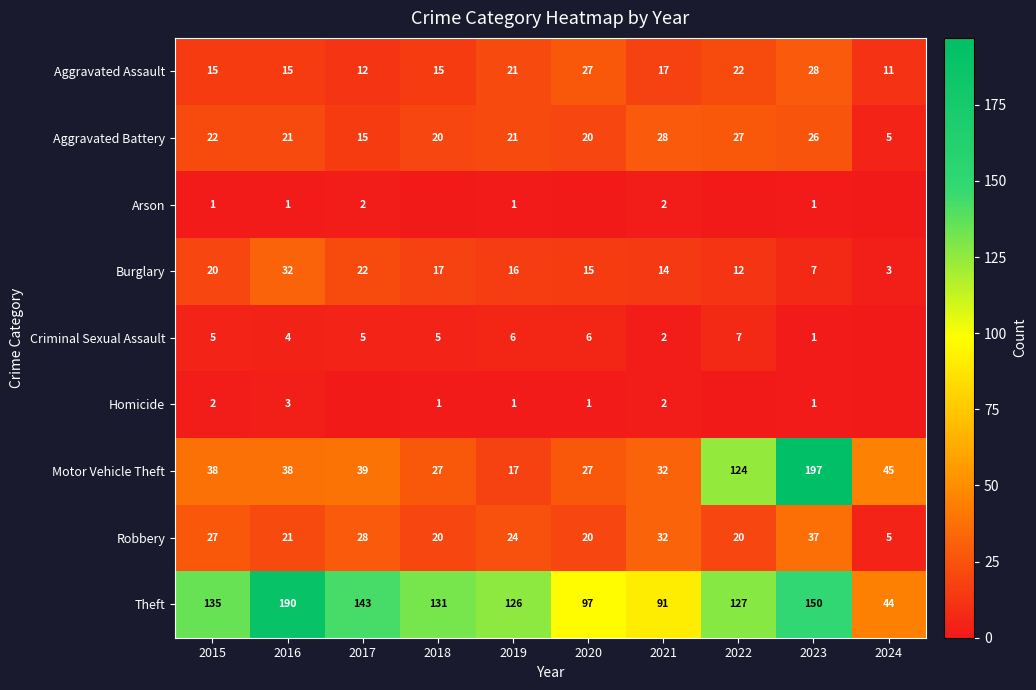

Which series changed the most between 2016 and 2021?

Theft